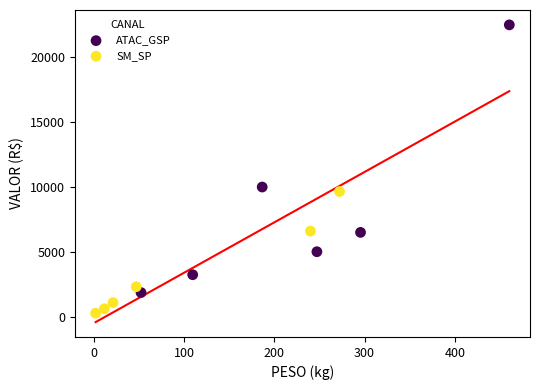

Which series reaches the maximum Y coordinate?

ATAC_GSP